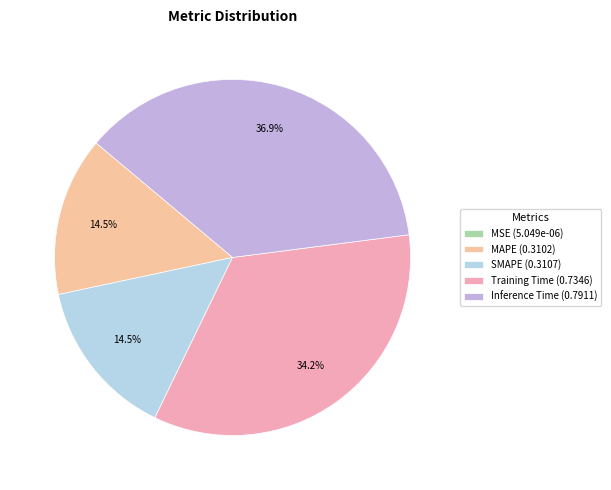

Does SMAPE account for over 50% of the chart?

No